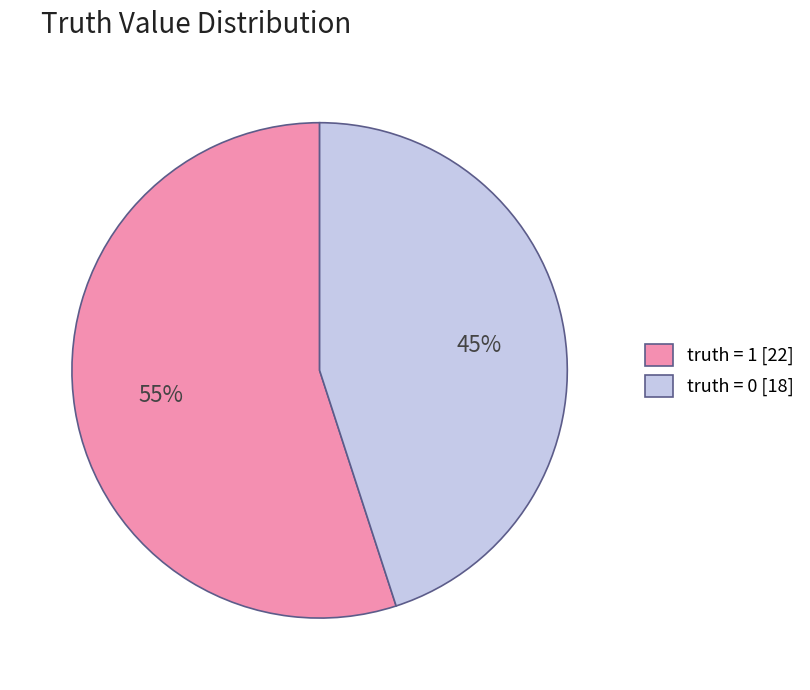

Is it true that truth = 1 [22] is 55% of the pie?

True